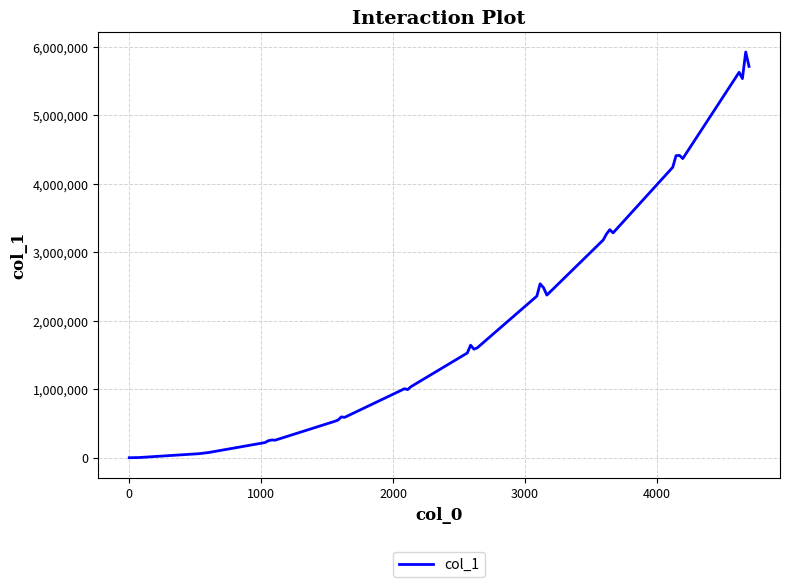

What is the greatest value displayed?

5927193